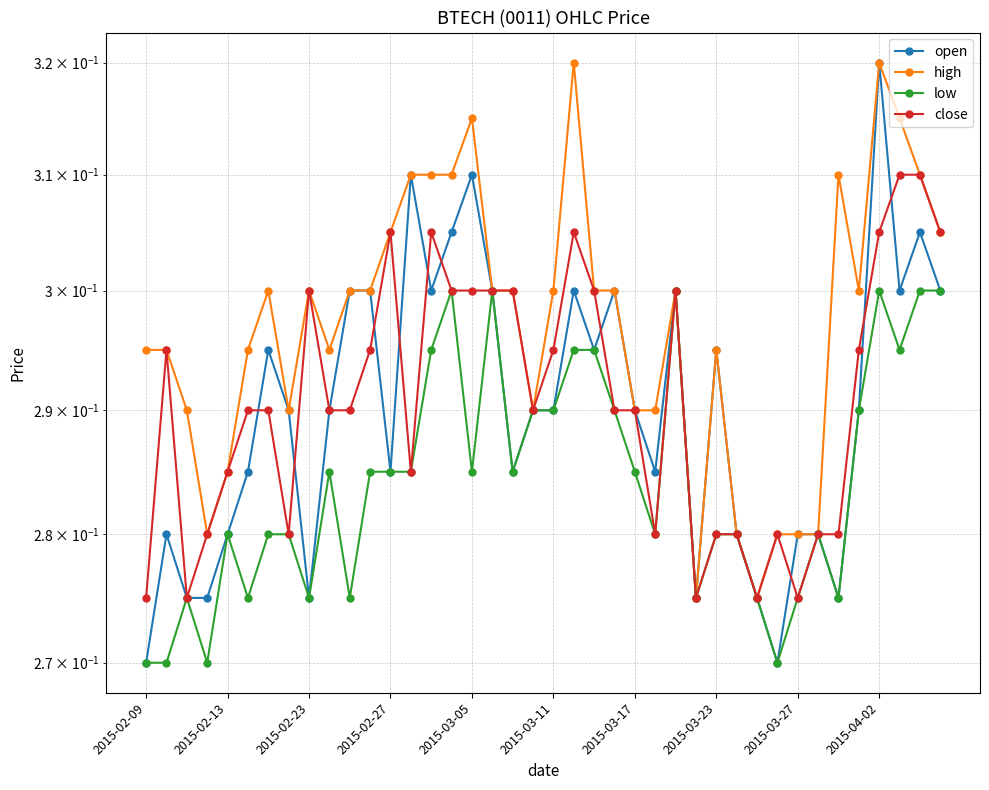

What position from the right is 2015-03-23?

12